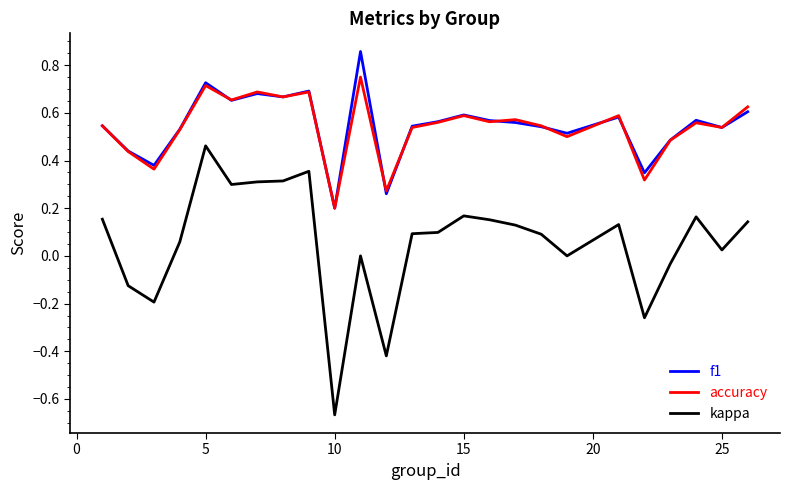

True or false: f1 and kappa cross at least once.

False